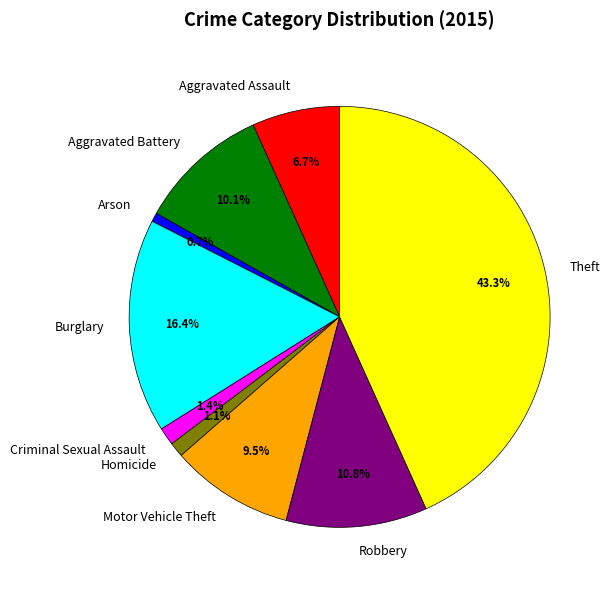

To the nearest percent, what is the difference between the Aggravated Assault and Robbery slice percentages?

4%